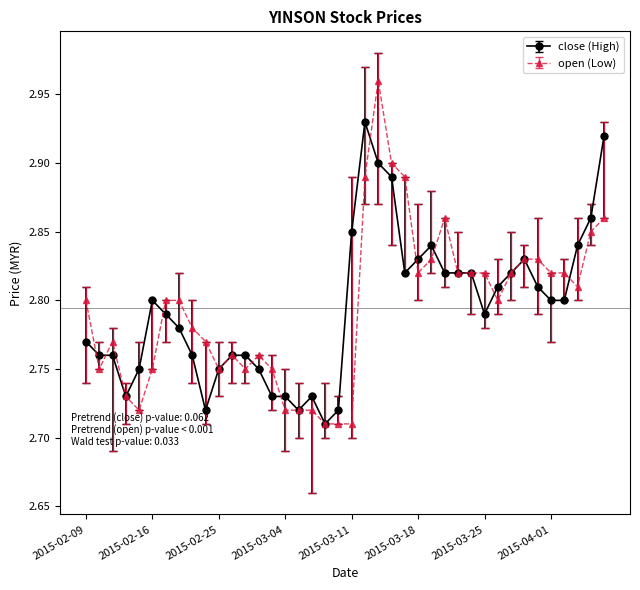

Rank the series by their maximum value, from lowest to highest.

close (High), open (Low)